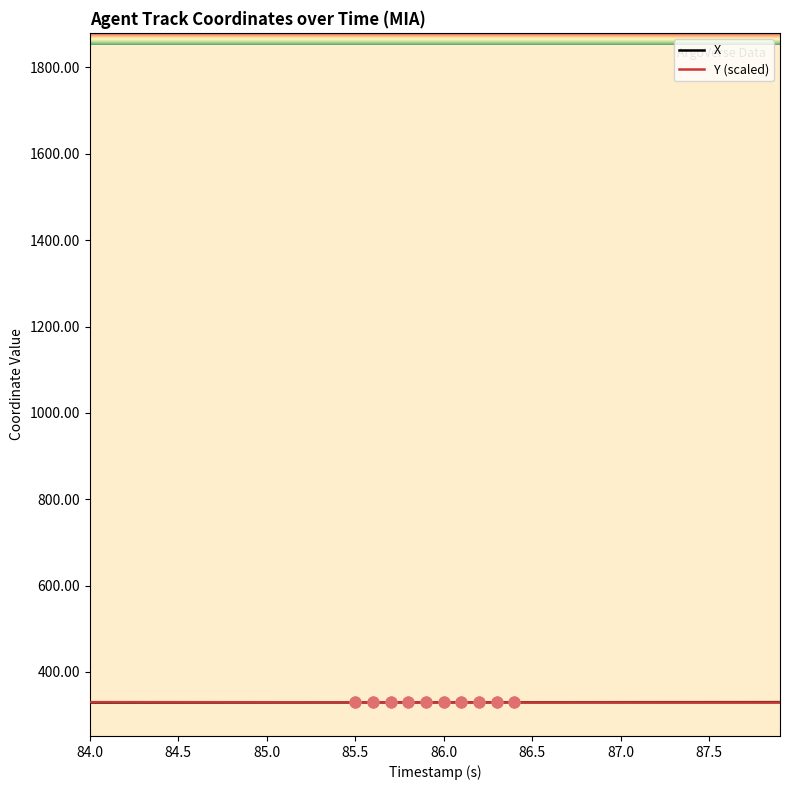

What is the highest value of the Y (scaled) series?

329.9